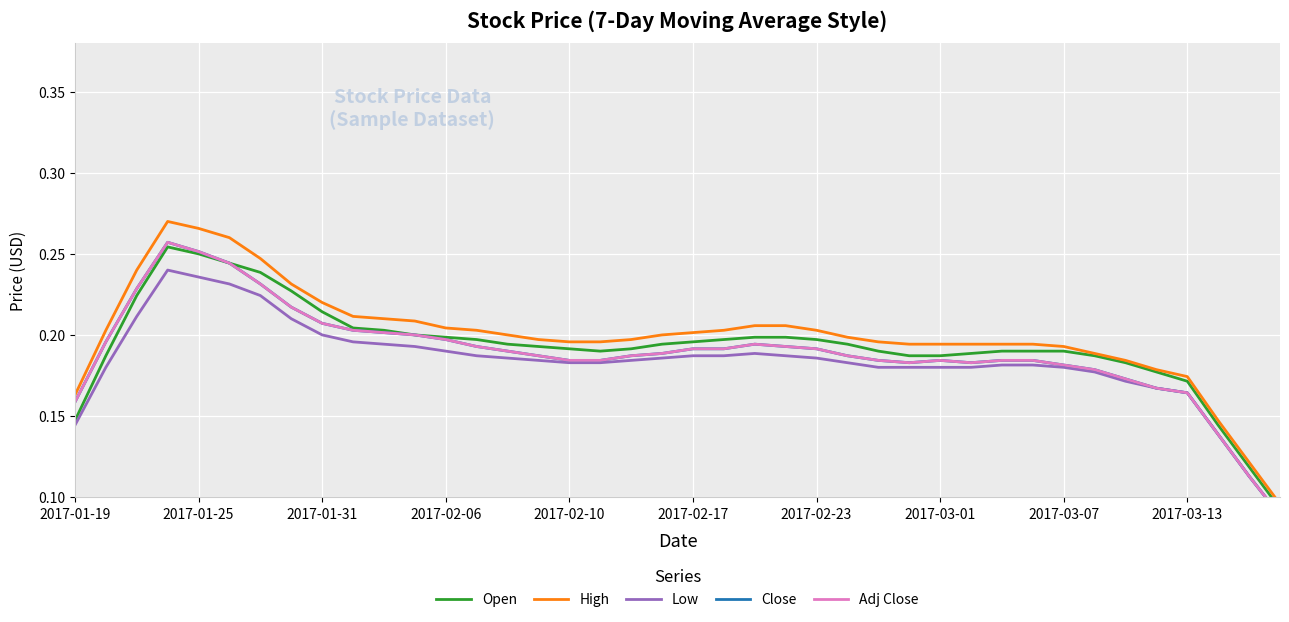

List the series in order of their peak value, highest first.

High, Close, Adj Close, Open, Low